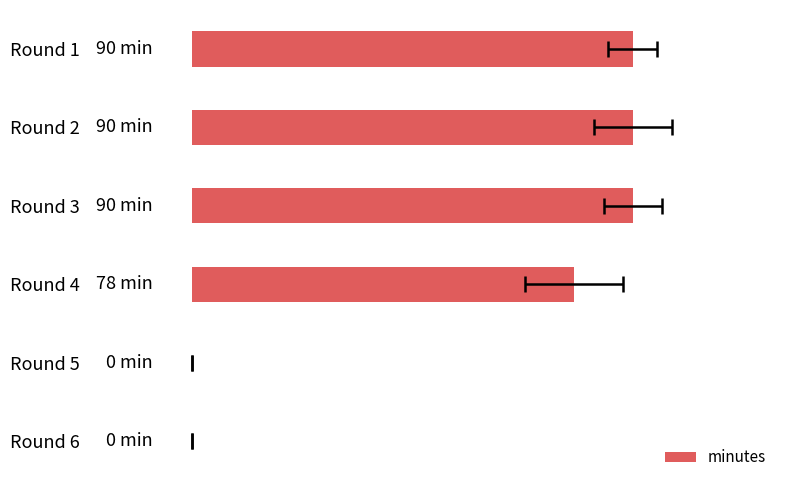

Reading left to right, what are all the values shown in this chart?

90	90	90	78	0	0